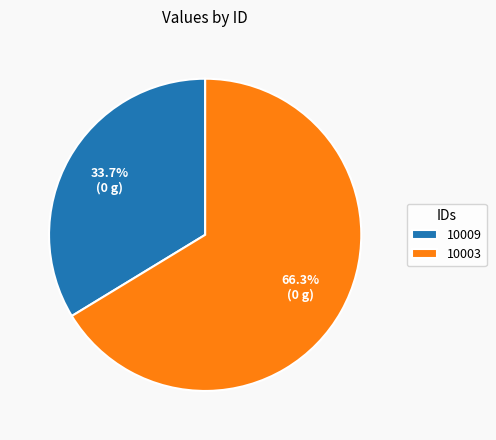

How many slices are in this pie chart?

2